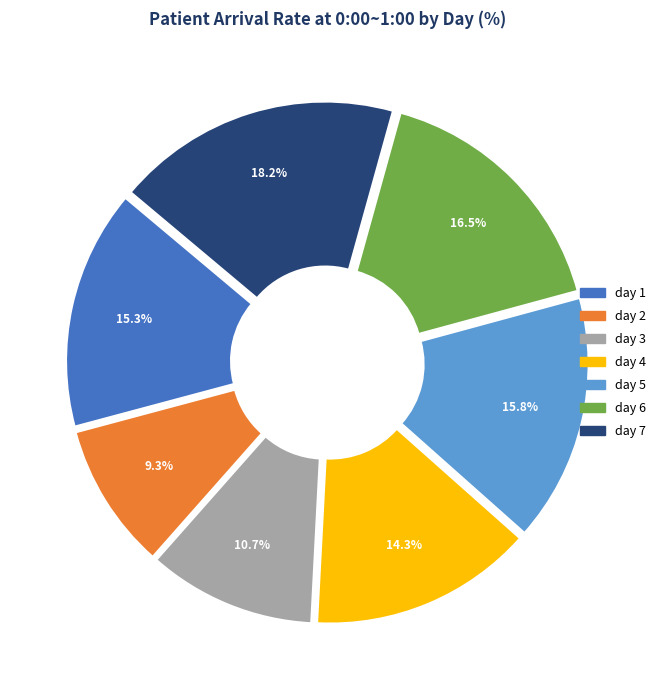

What portion of the pie excludes day 2?

90.7%